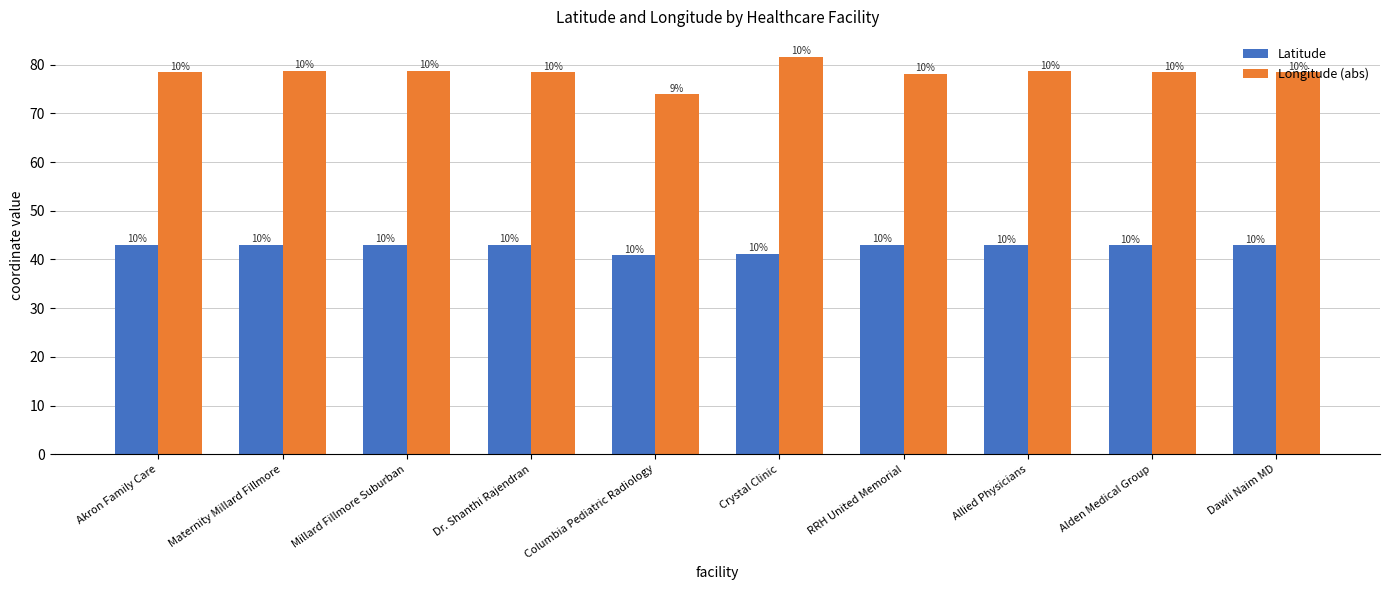

Between Dr. Shanthi Rajendran and Allied Physicians, which series saw the biggest shift?

Longitude (abs)